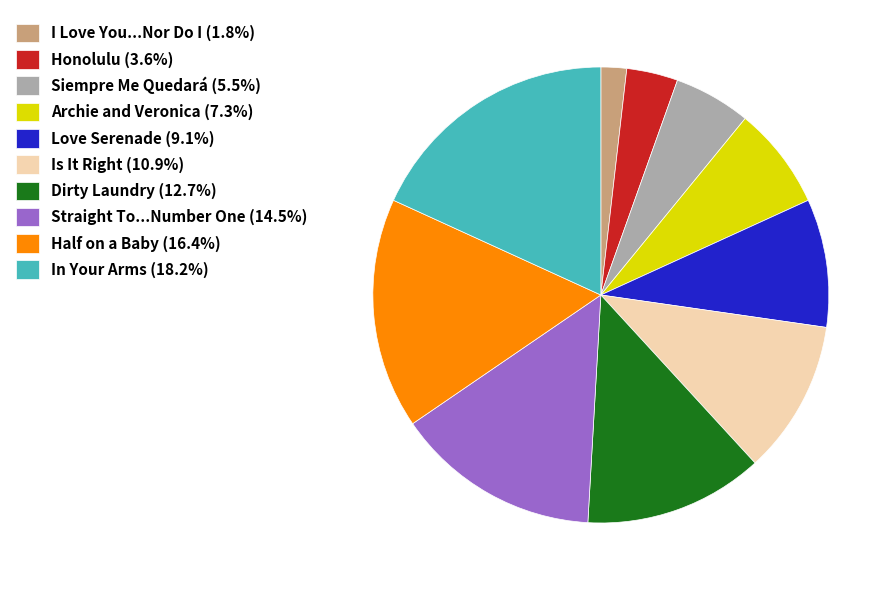

Rank the categories by value from lowest to highest.

I Love You...Nor Do I, Honolulu, Siempre Me Quedará, Archie and Veronica, Love Serenade, Is It Right, Dirty Laundry, Straight To...Number One, Half on a Baby, In Your Arms